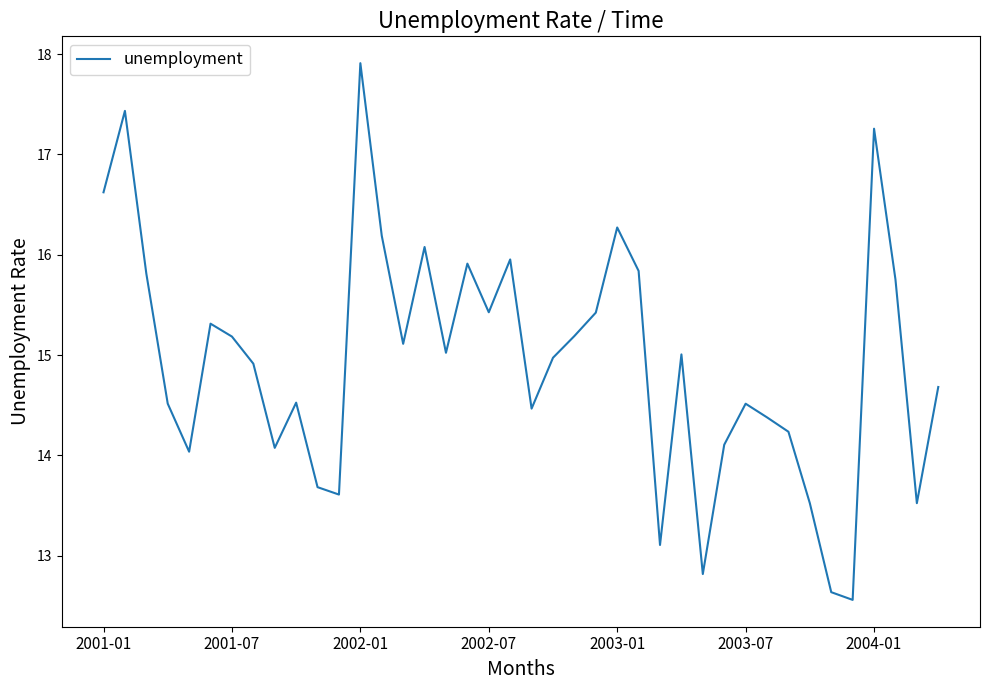

Reading right to left, extract all data points from this chart.

14.7	13.5	15.8	17.3	12.6	12.6	13.5	14.2	14.4	14.5	14.1	12.8	15.0	13.1	15.8	16.3	15.4	15.2	15.0	14.5	16.0	15.4	15.9	15.0	16.1	15.1	16.2	17.9	13.6	13.7	14.5	14.1	14.9	15.2	15.3	14.0	14.5	15.8	17.4	16.6